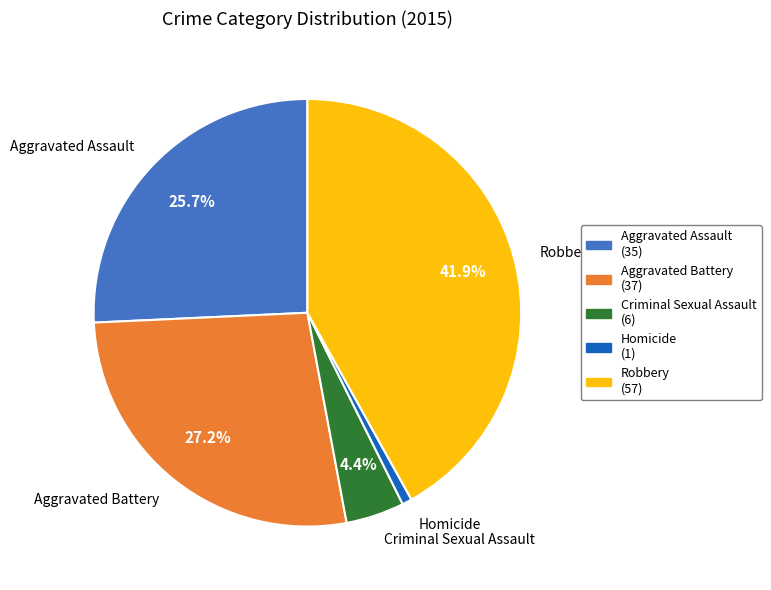

What is the smallest slice in the pie chart?

Homicide